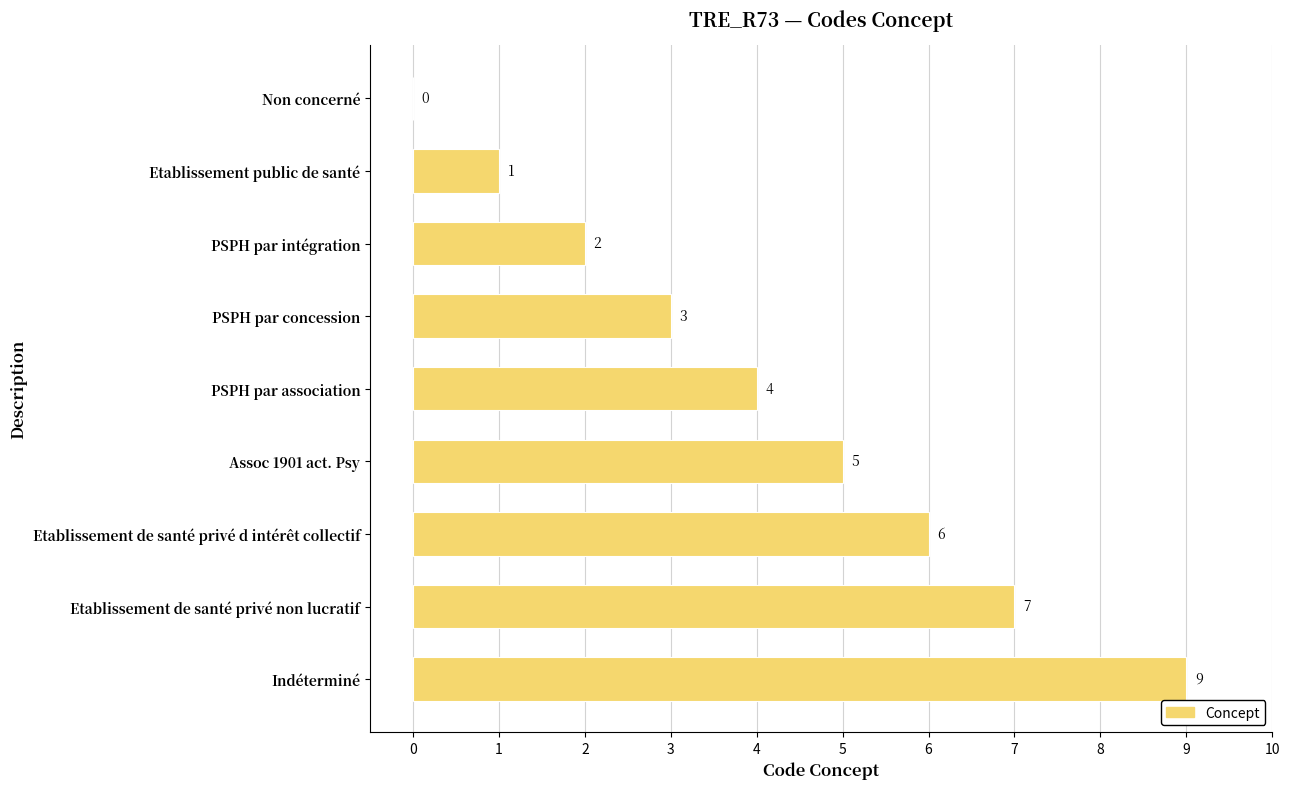

The value at Etablissement de santé privé d intérêt collectif is 6. True or false?

True